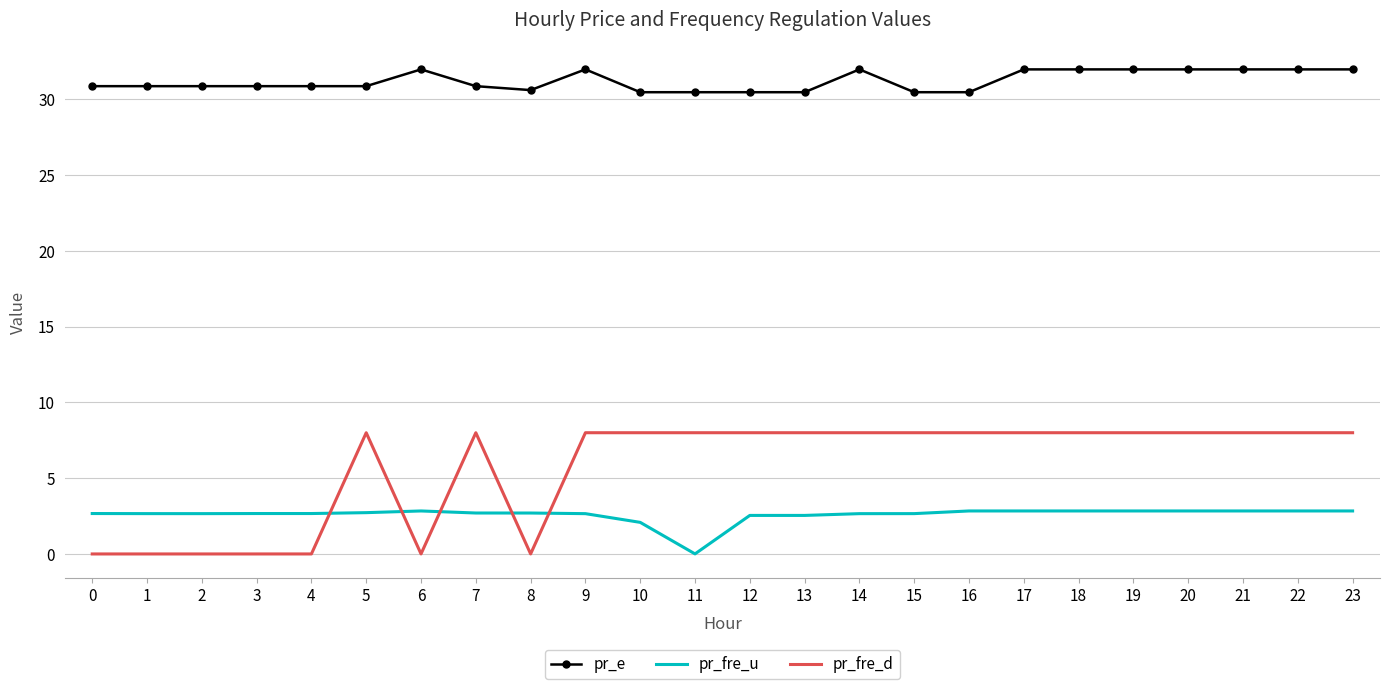

True or false: pr_fre_d and pr_e cross at least once.

False